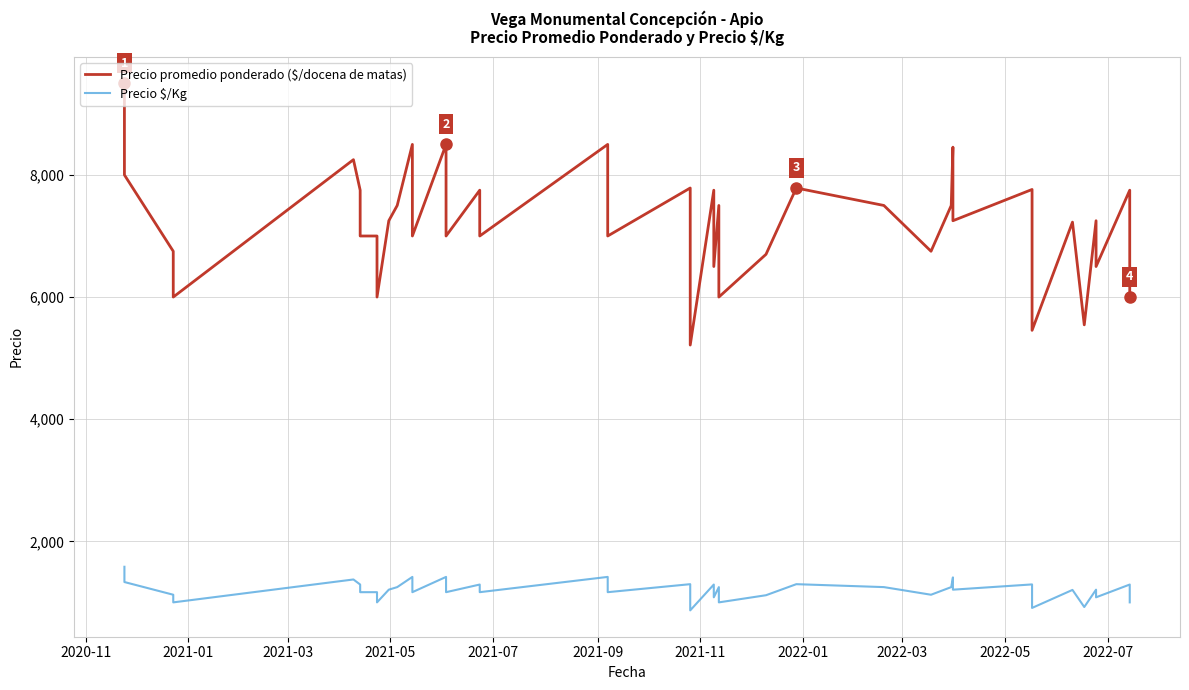

Is this an area chart (filled region under the line)?

No